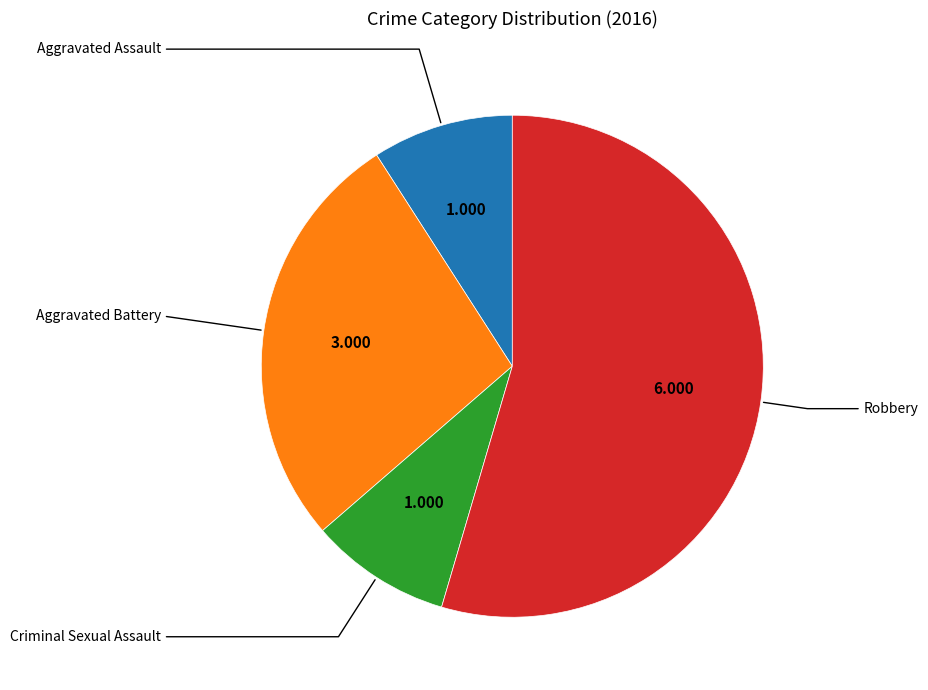

Count the number of slices in the pie.

4